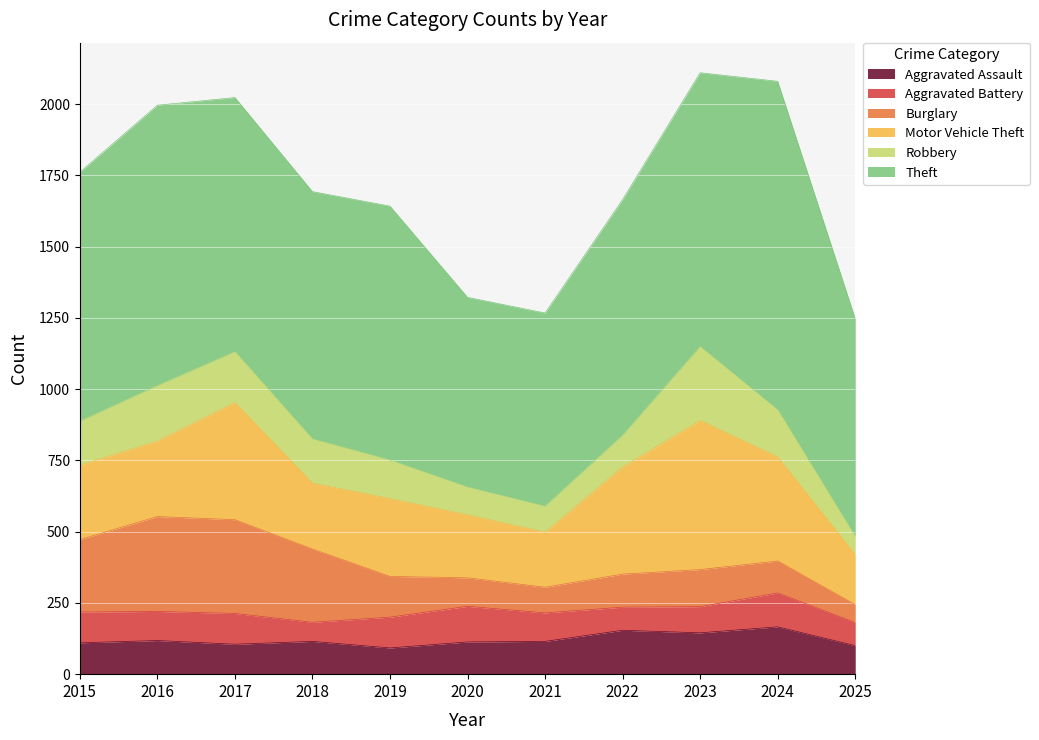

Between 2019 and 2025, which series saw the biggest shift?

Theft